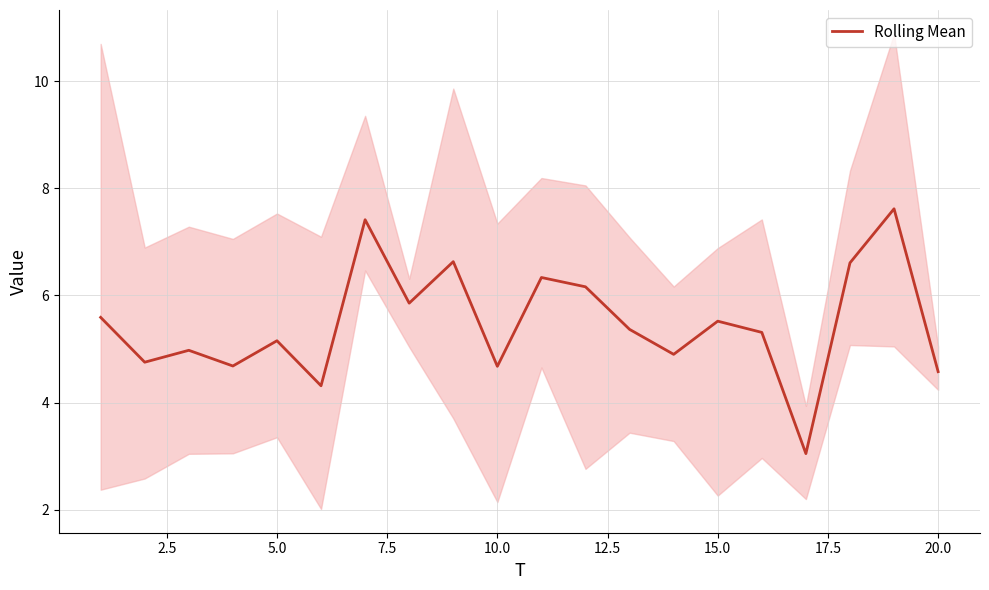

What is the value of the 7th point from the left?

7.4